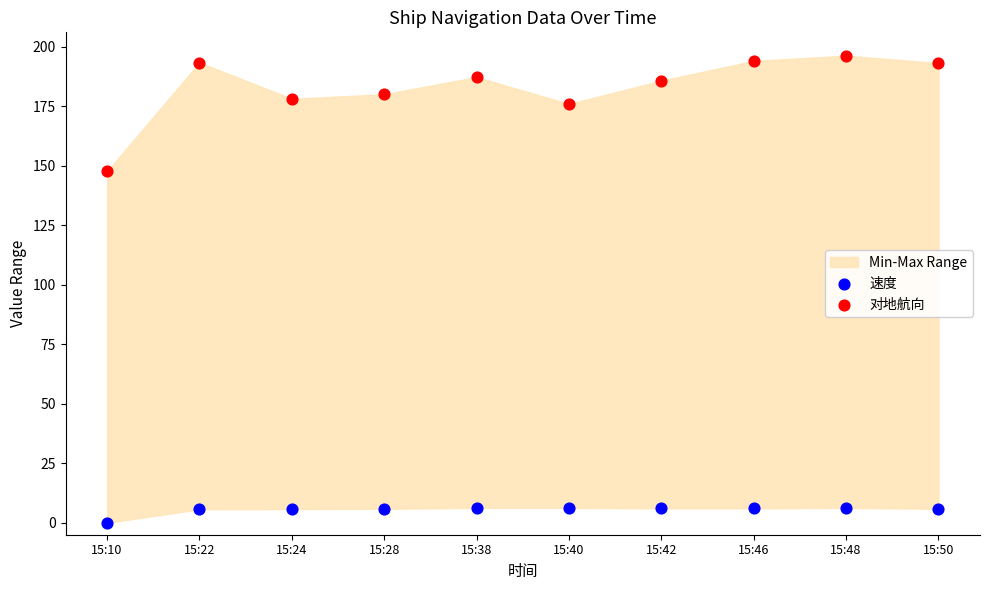

In the 对地航向 series, what Y value is closest to 171?

175.9